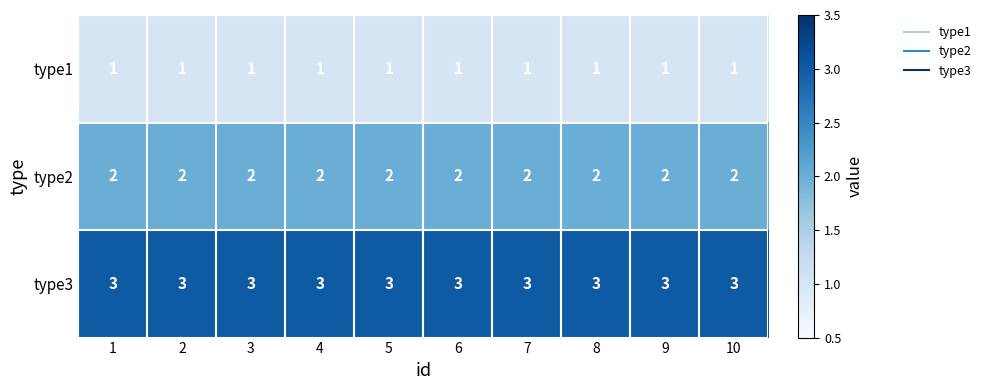

List the series in order of their overall mean, highest first.

type3, type2, type1